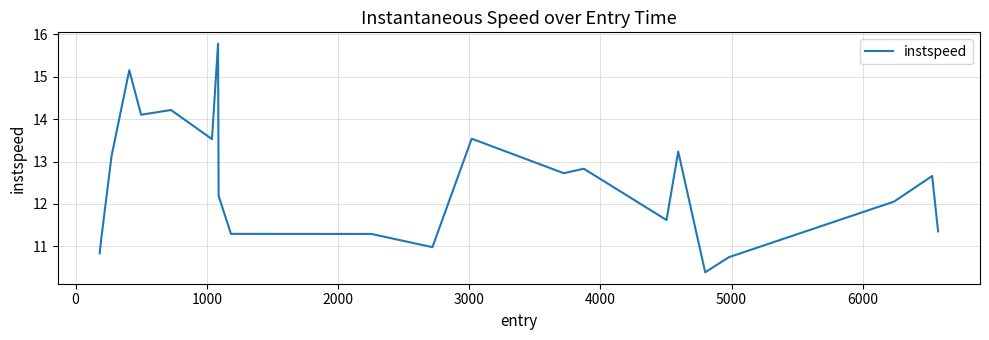

What is the greatest value displayed?

15.8